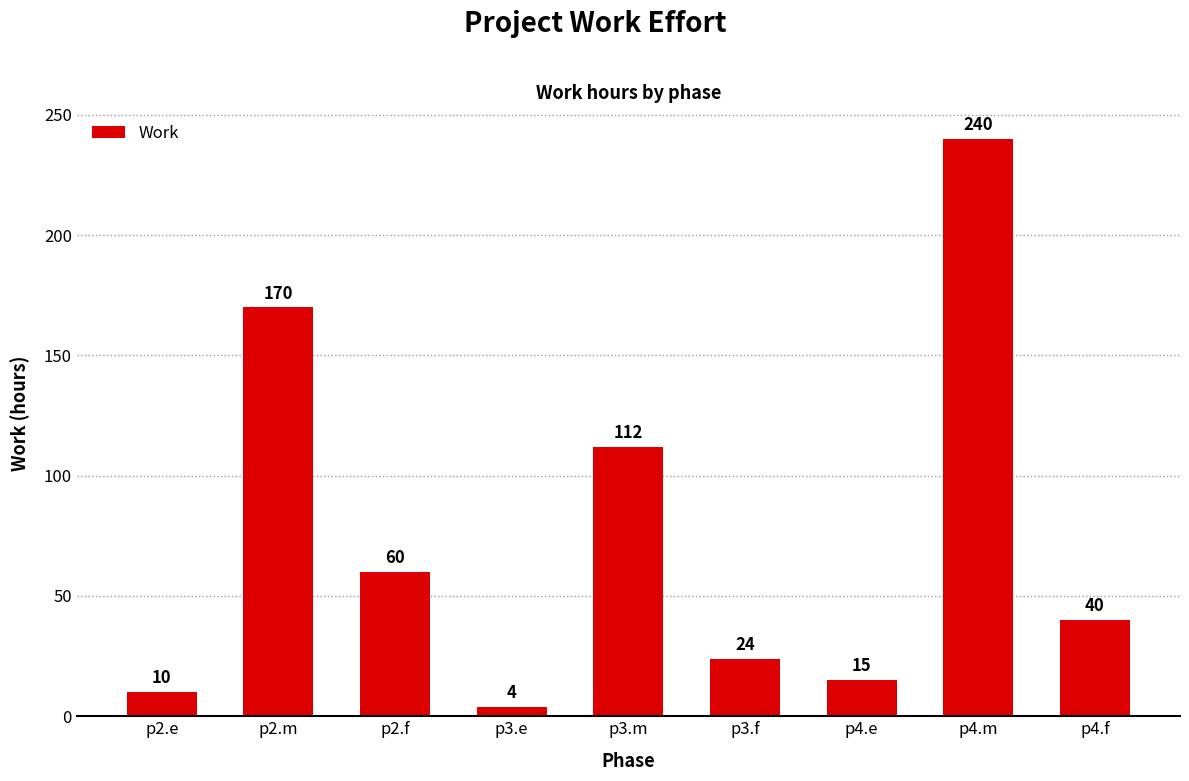

The value at p2.m is 170. True or false?

True